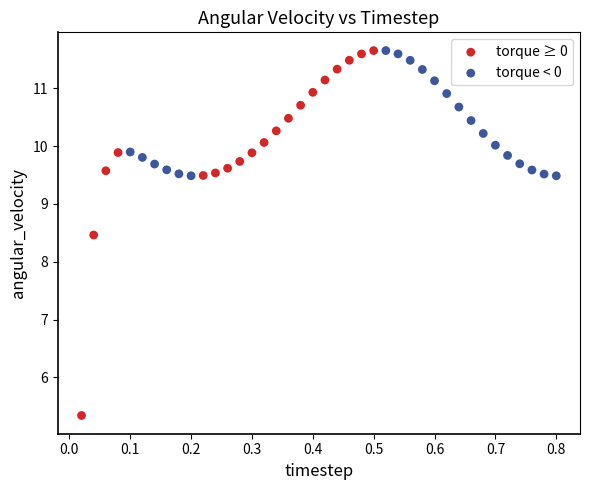

Which series has the largest Y range (max minus min)?

torque ≥ 0